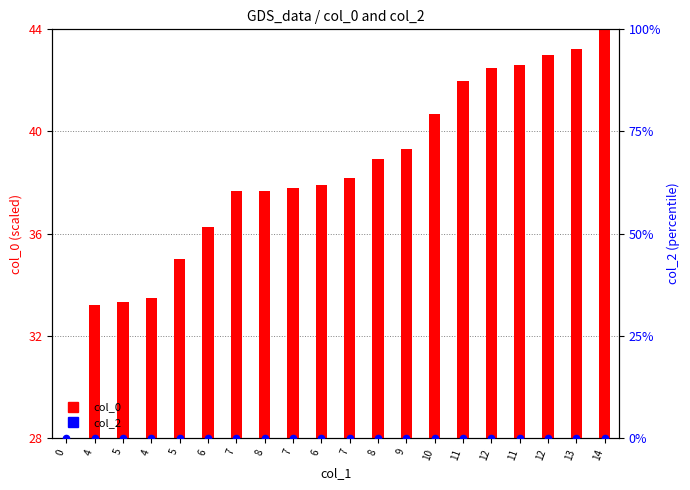

At how many categories does at least one series exceed 19?

20